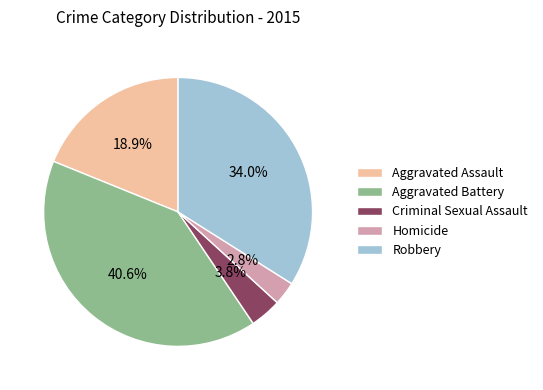

What is the largest slice in the pie chart?

Aggravated Battery